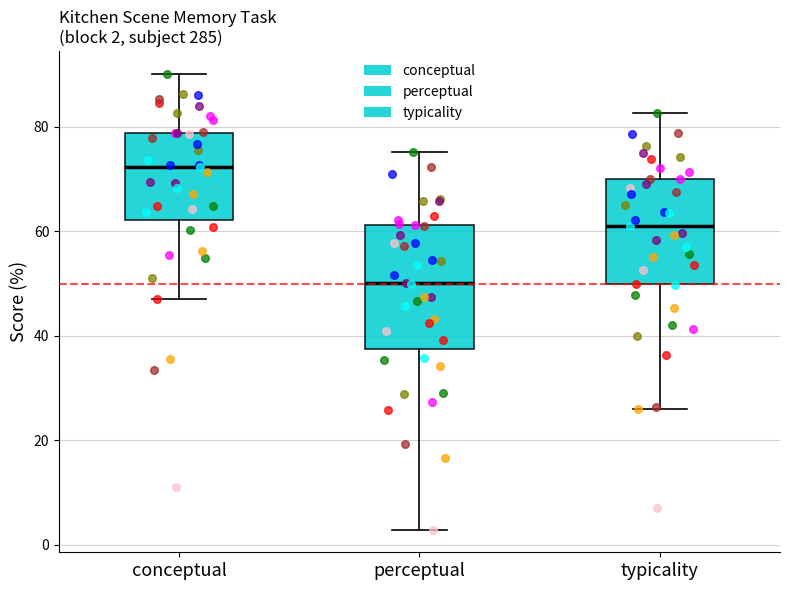

Which box is the tallest, from its lower edge to its upper edge?

perceptual